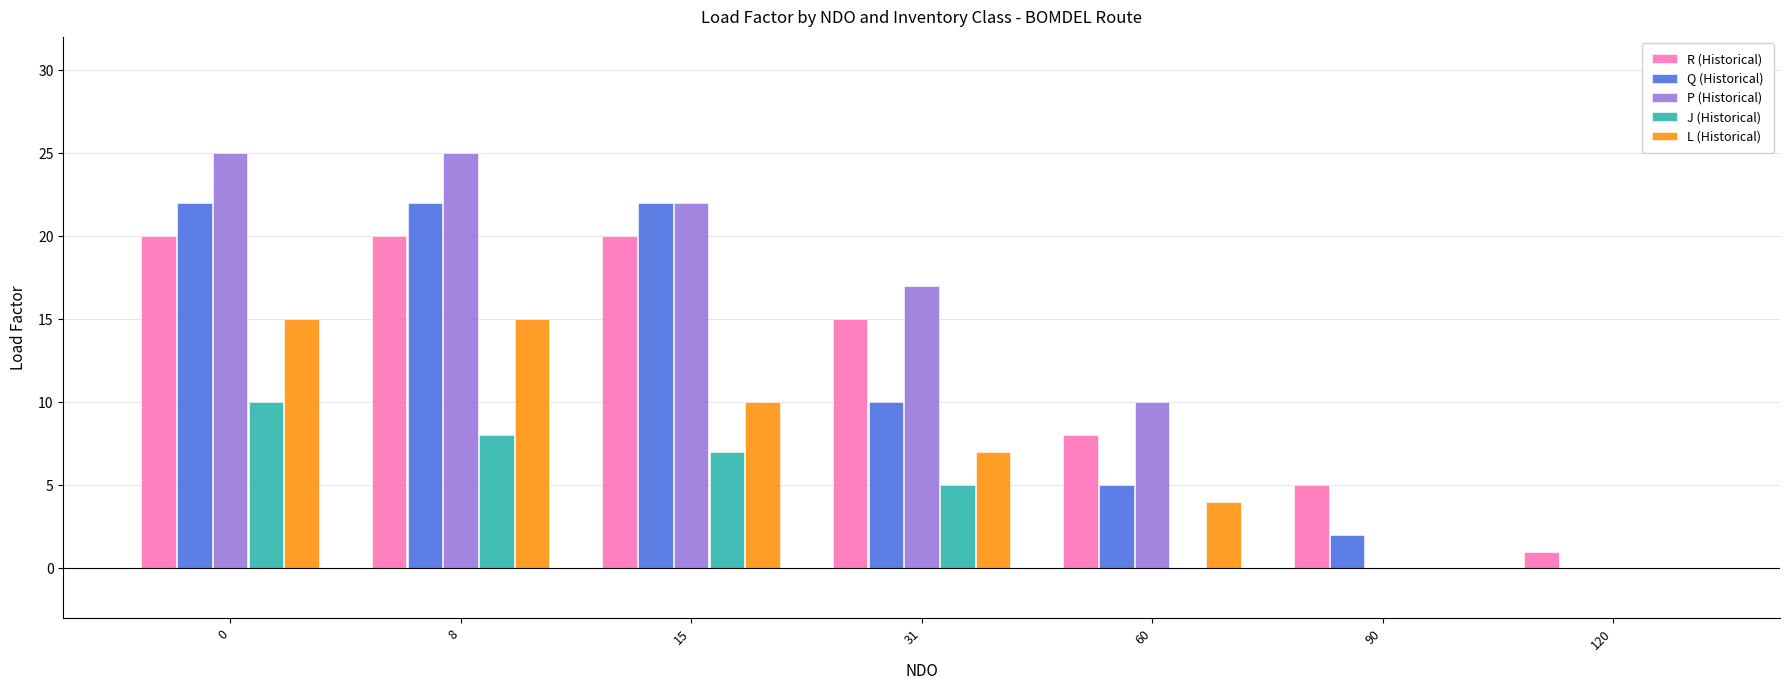

Reading left to right, transcribe all the data shown in this chart.

R (Historical): 0=20	8=20	15=20	31=15	60=8	90=5	120=1
Q (Historical): 0=22	8=22	15=22	31=10	60=5	90=2	120=0
P (Historical): 0=25	8=25	15=22	31=17	60=10	90=0	120=0
J (Historical): 0=10	8=8	15=7	31=5	60=0	90=0	120=0
L (Historical): 0=15	8=15	15=10	31=7	60=4	90=0	120=0